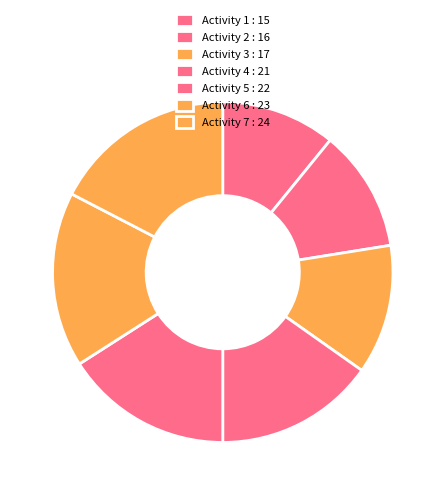

What is the smallest slice in the pie chart?

Activity 1 : 15